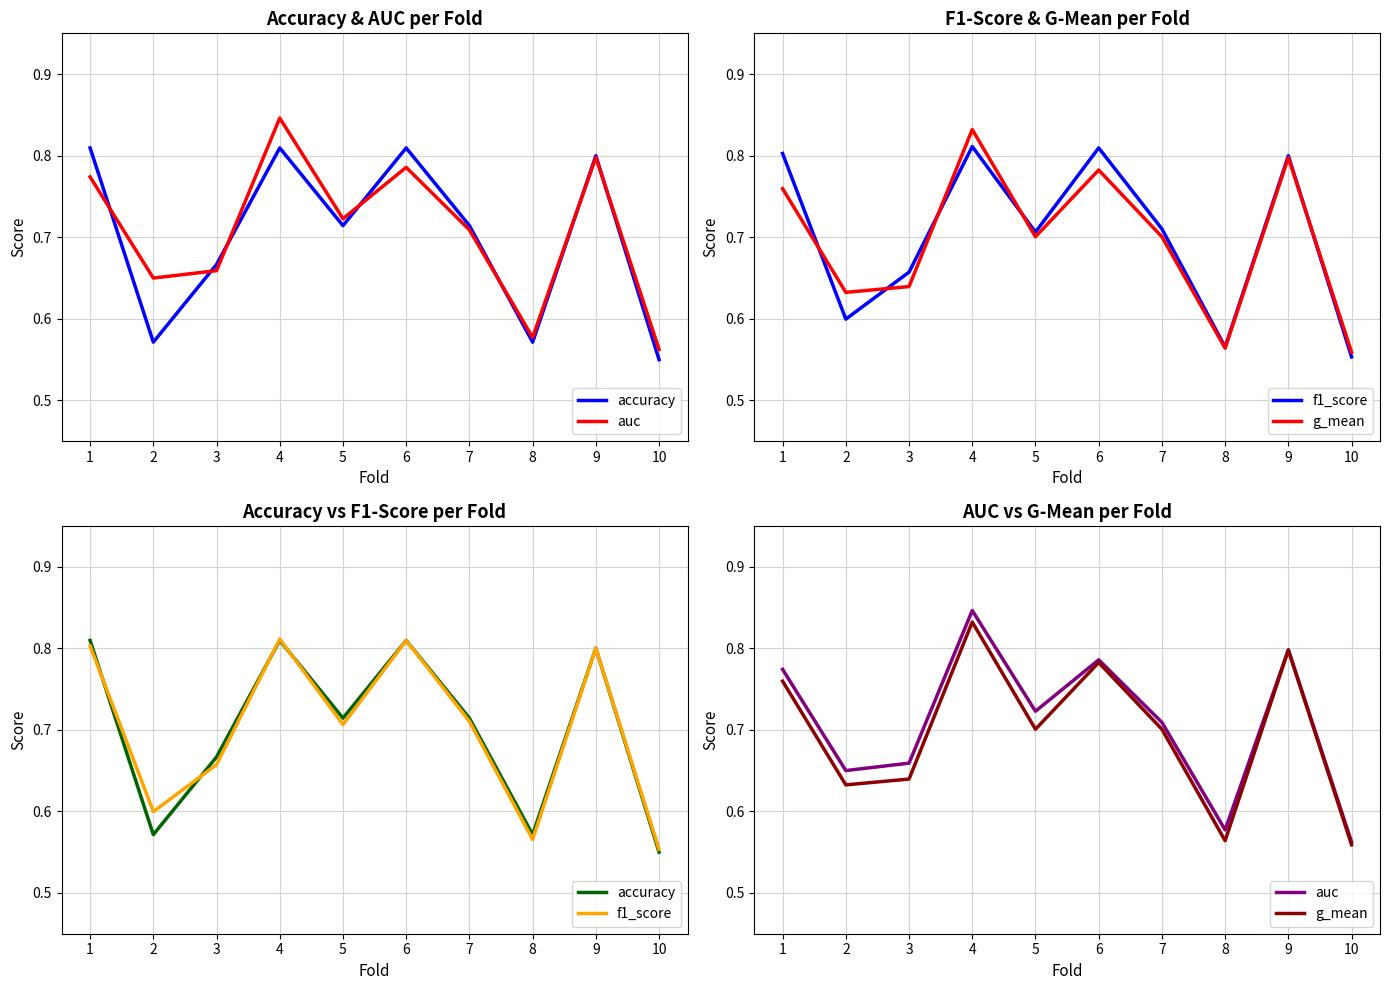

Which series changed the most between 6 and 10?

accuracy